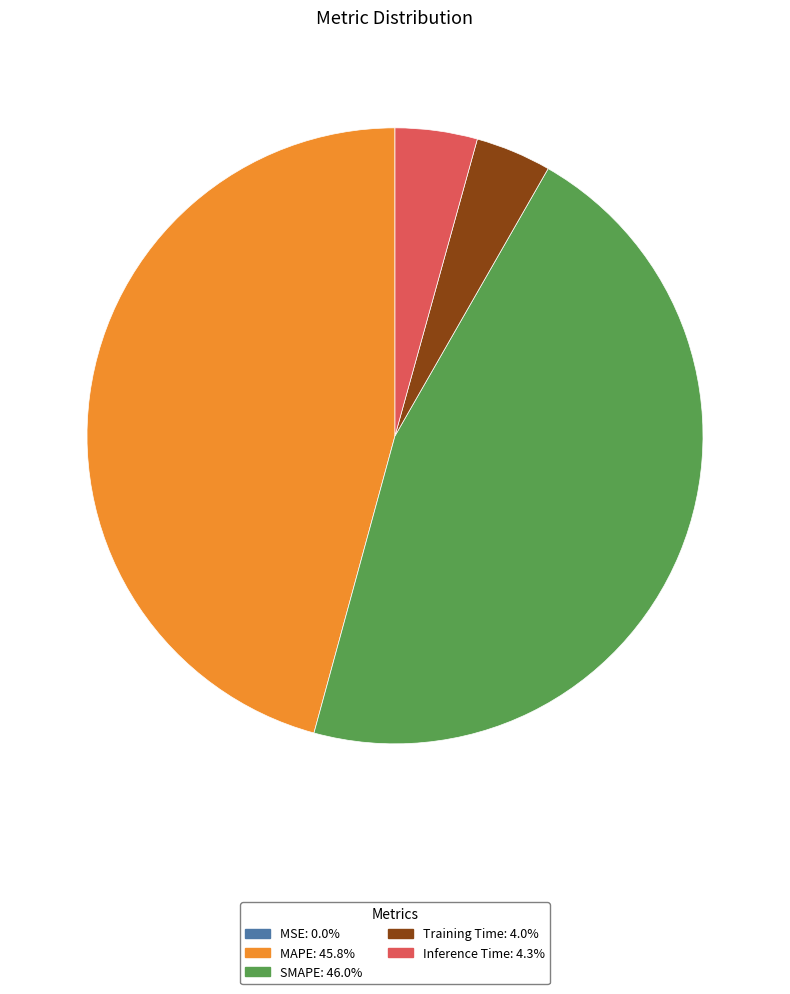

True or false: Inference Time accounts for 17% of the total.

False